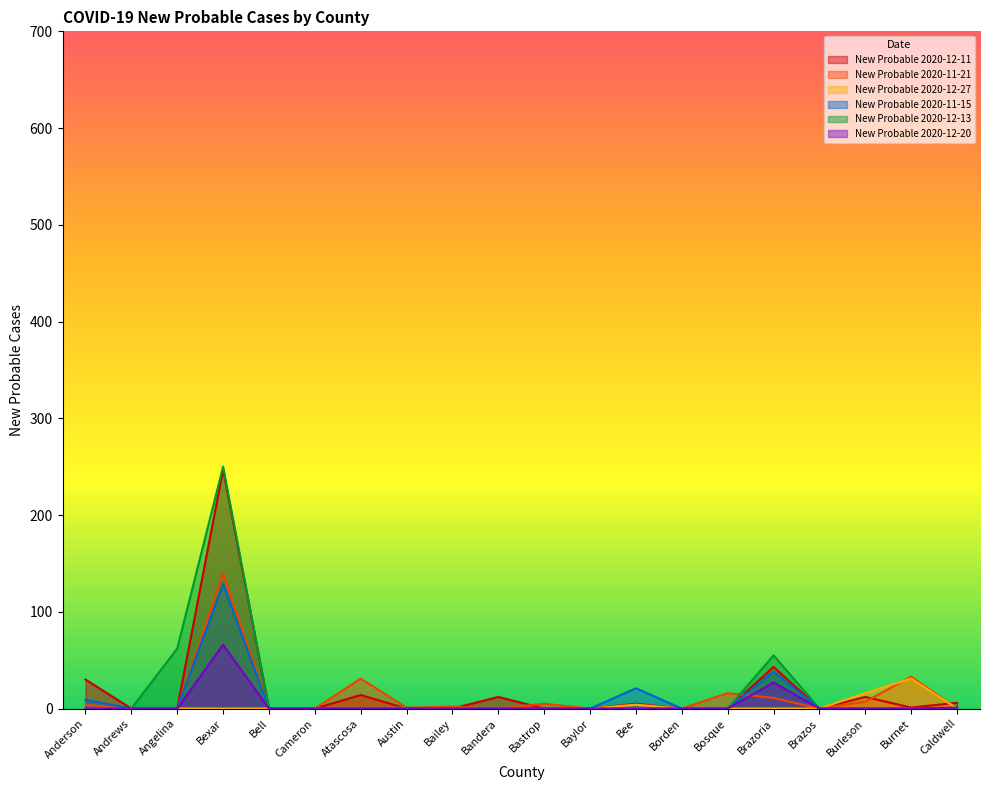

What is the sum of the New Probable 2020-12-13 values at Borden and Bexar?

250